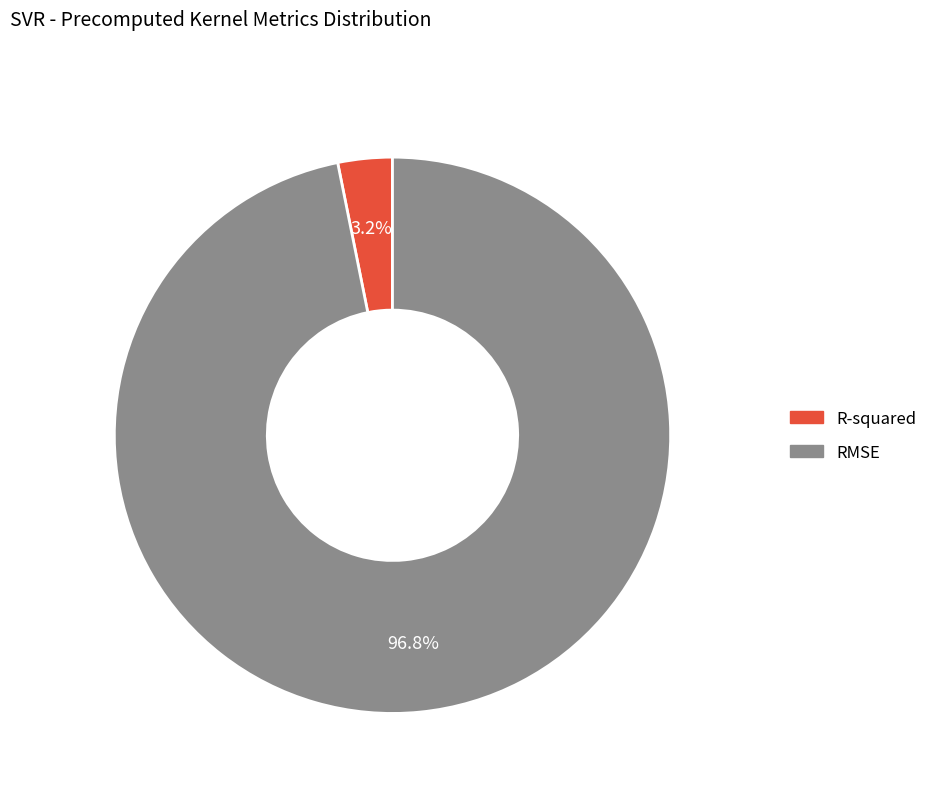

What is the smallest slice in the pie chart?

R-squared